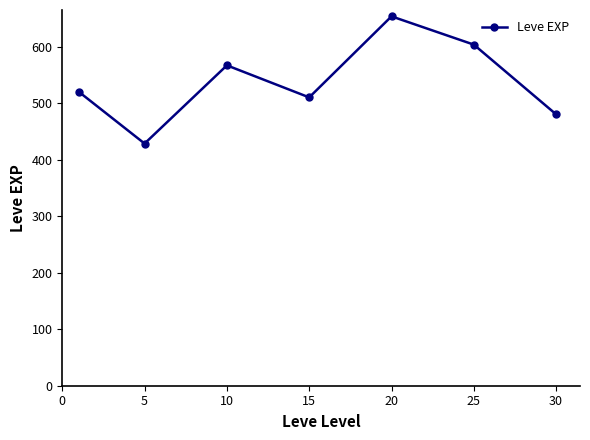

What is the sum of all values?

3761.7